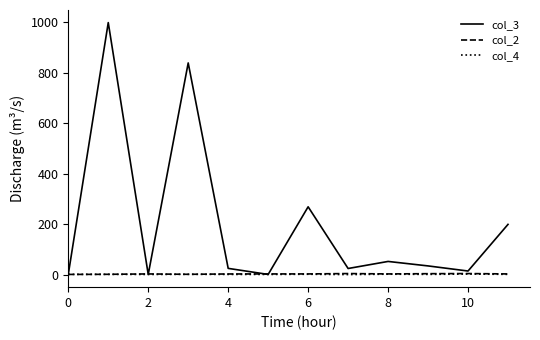

Which series has the largest range (max minus min)?

col_3